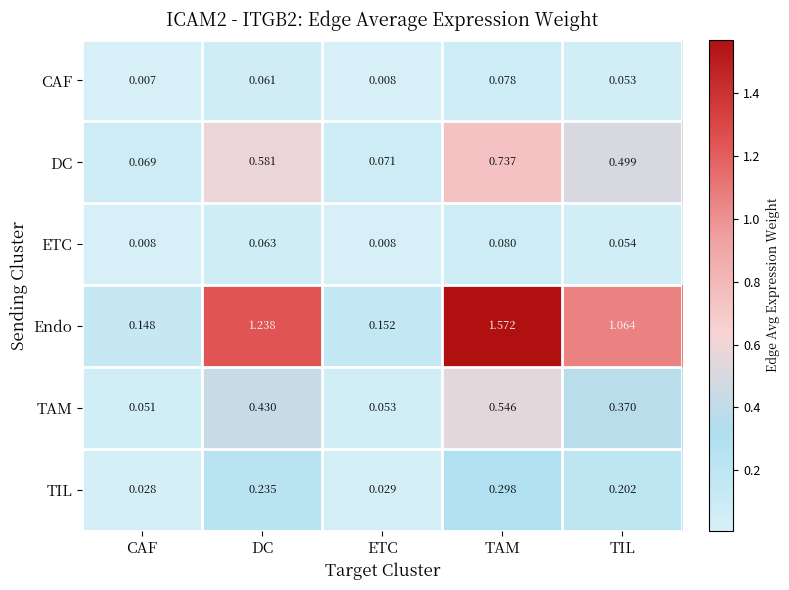

Which series has the largest range (max minus min)?

Endo